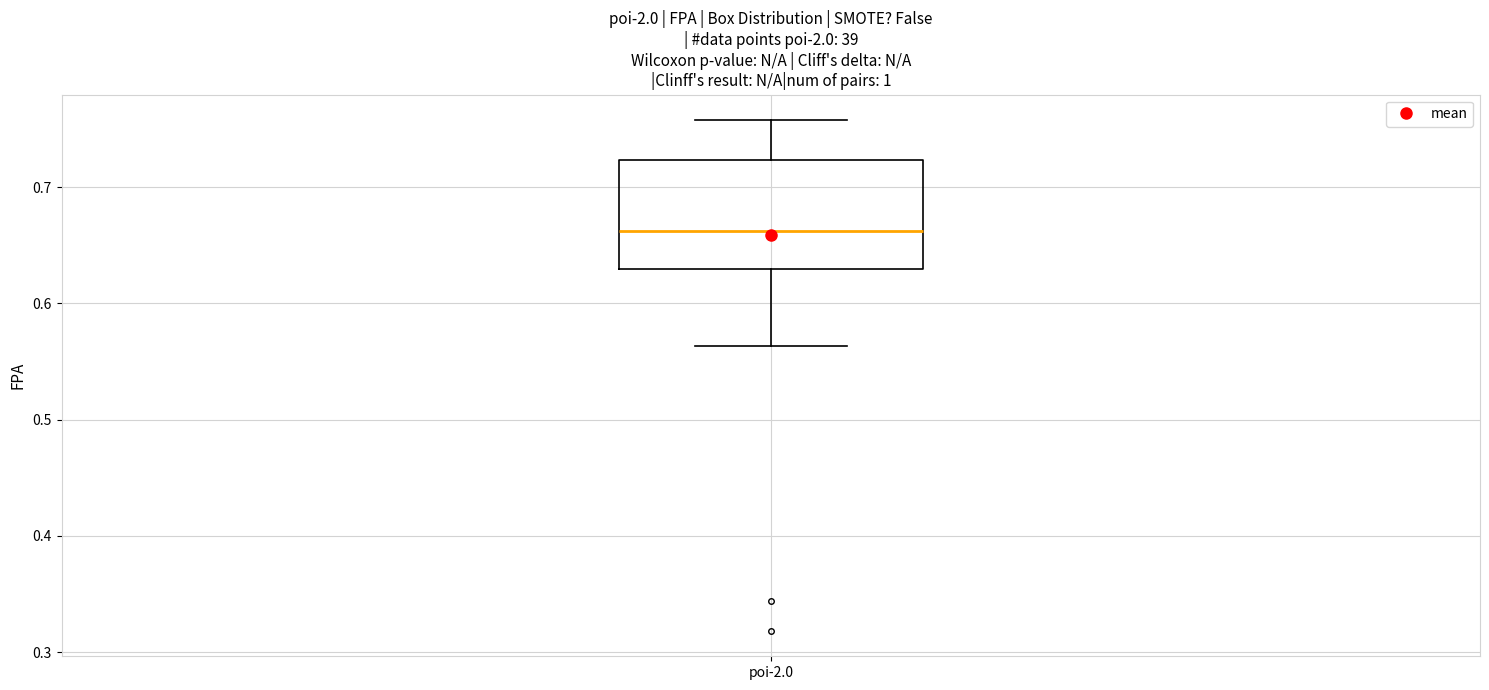

Transcribe this box plot: give where the median line is, the range the box spans, and where the two whiskers end, as read against the y-axis. The values are not printed on the chart, so give them approximately, as read against the axis.

median 0.66, box 0.63 to 0.72, whiskers 0.56 to 0.76